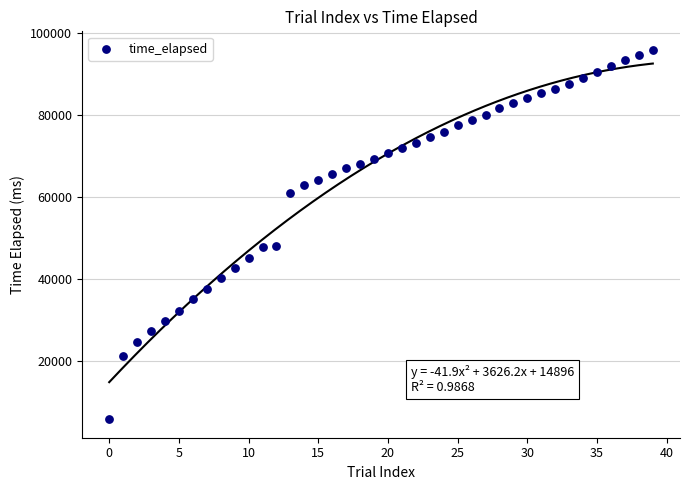

What is the range of Y values (max minus min)?

90118